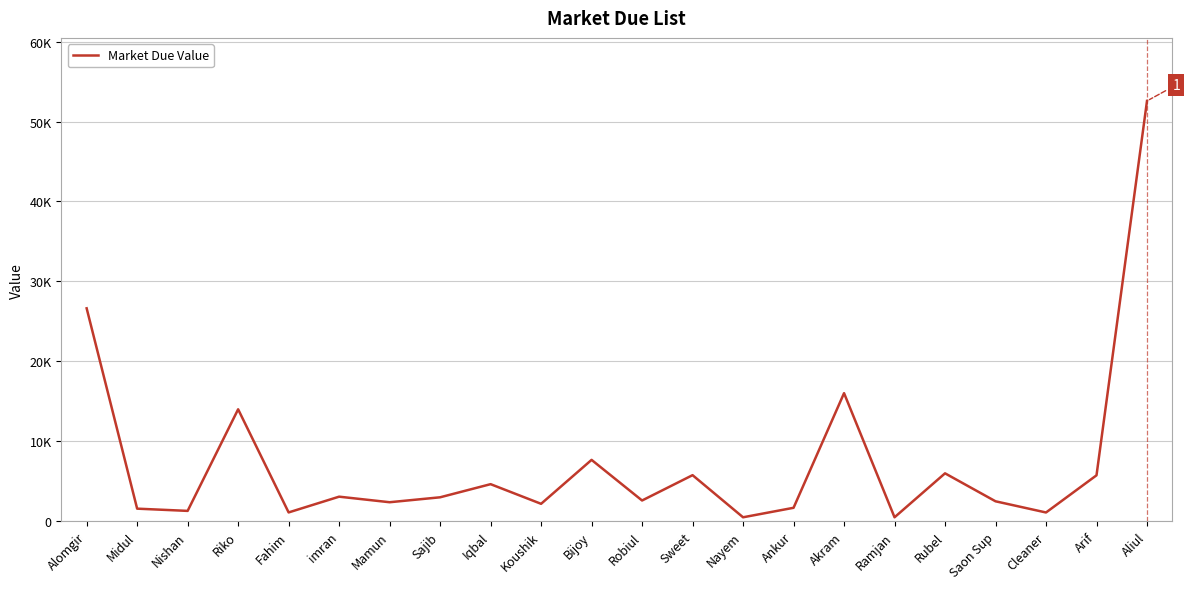

What is the difference between the maximum and minimum values?

52076